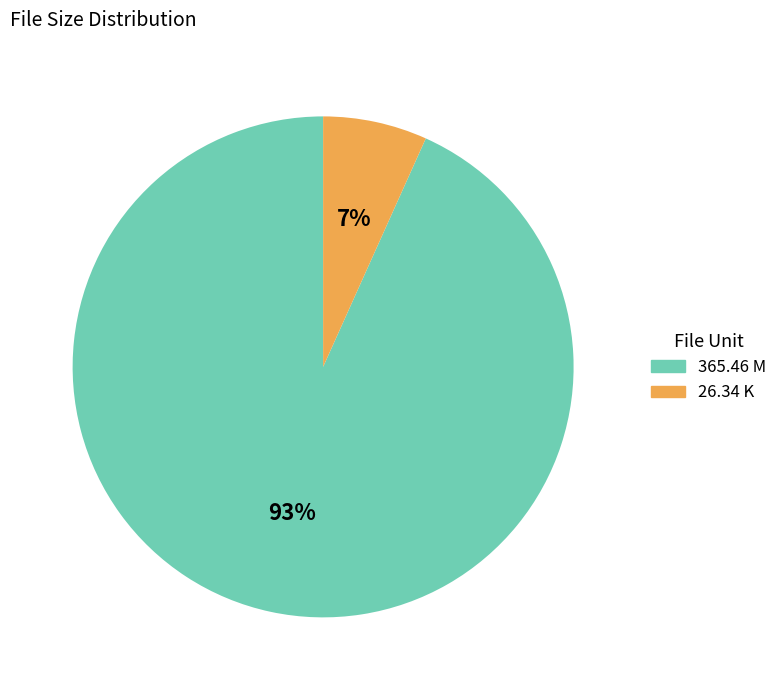

Does any single category account for the majority?

Yes